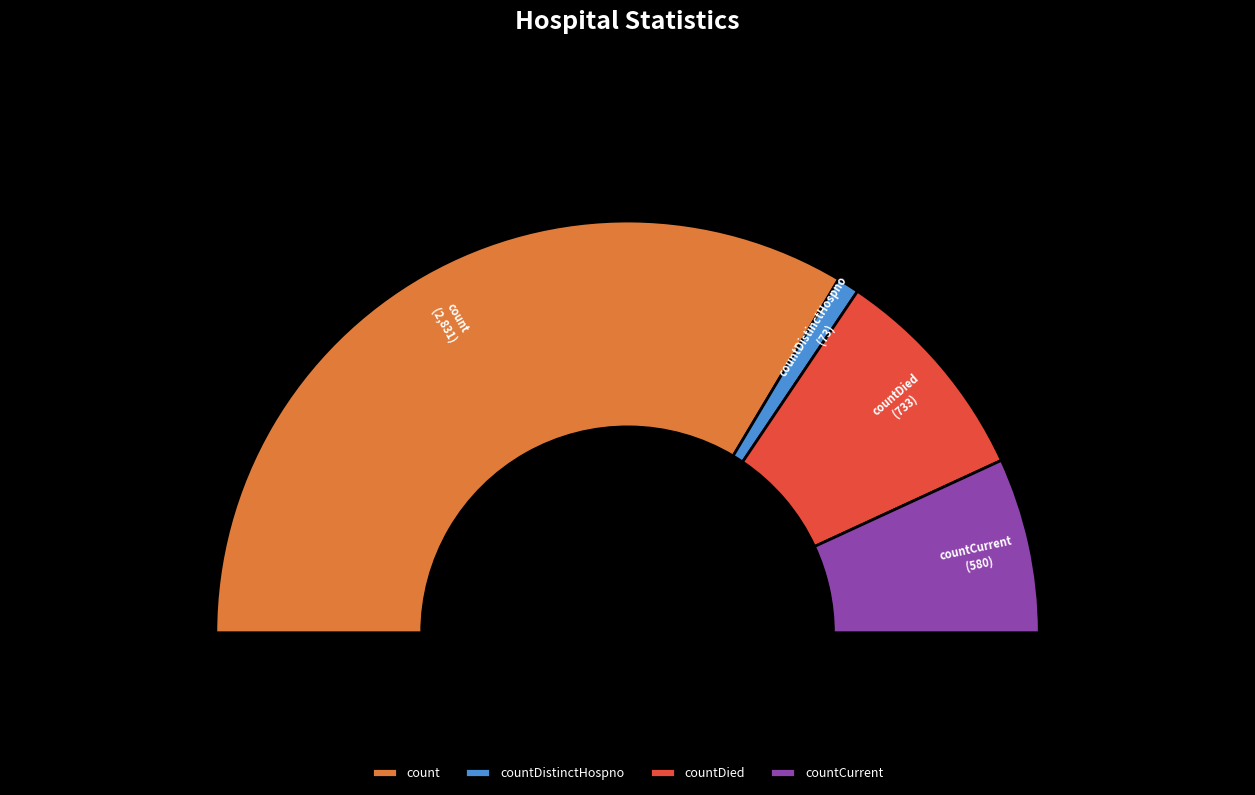

Which has a higher value, countCurrent or countDistinctHospno?

countCurrent